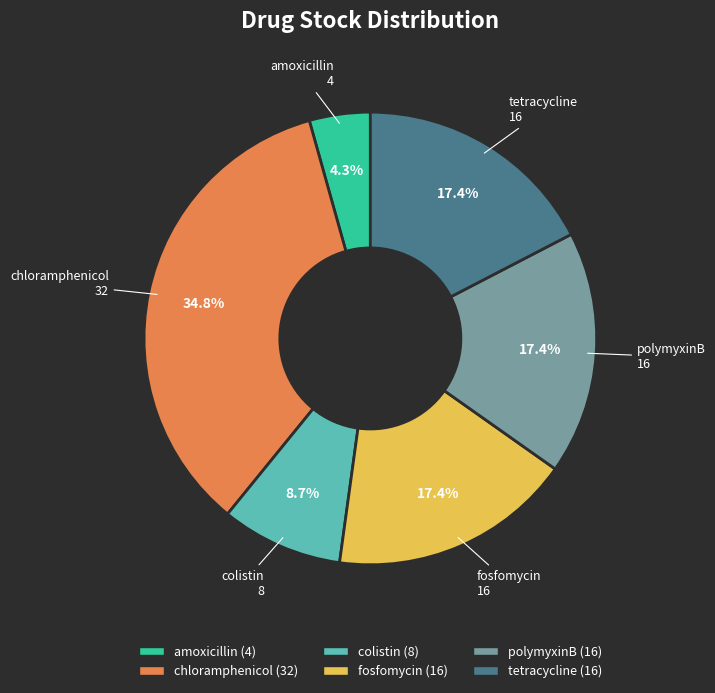

Is there any slice that represents more than half of the pie?

No